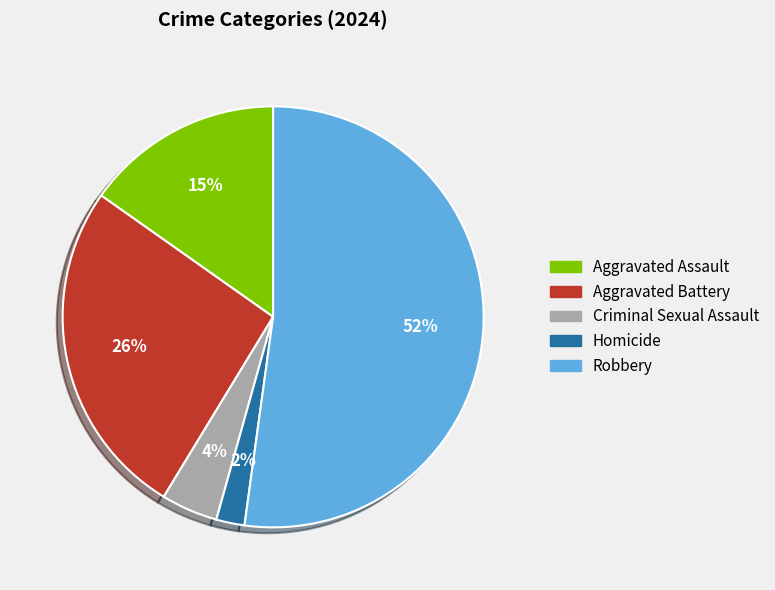

How many segments does this pie chart have?

5